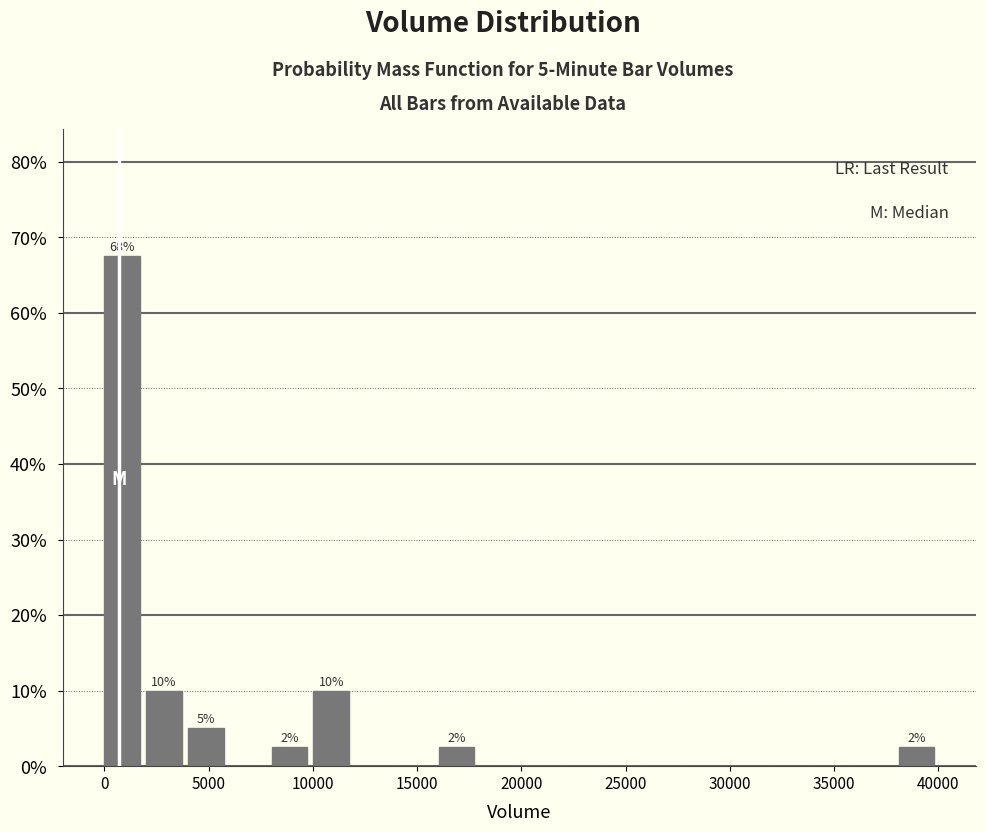

Which range on the x-axis has the tallest bar?

0 to 2000